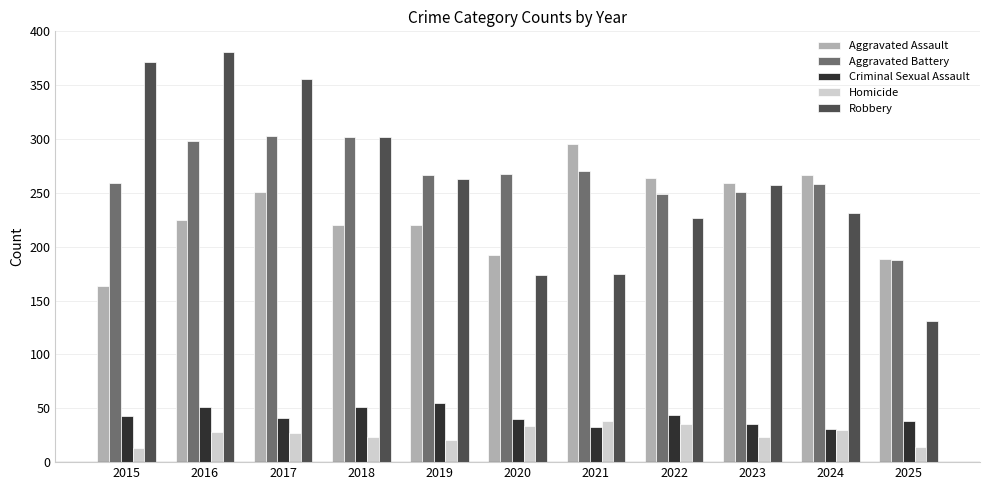

What is the total value across all series at 2021?

811